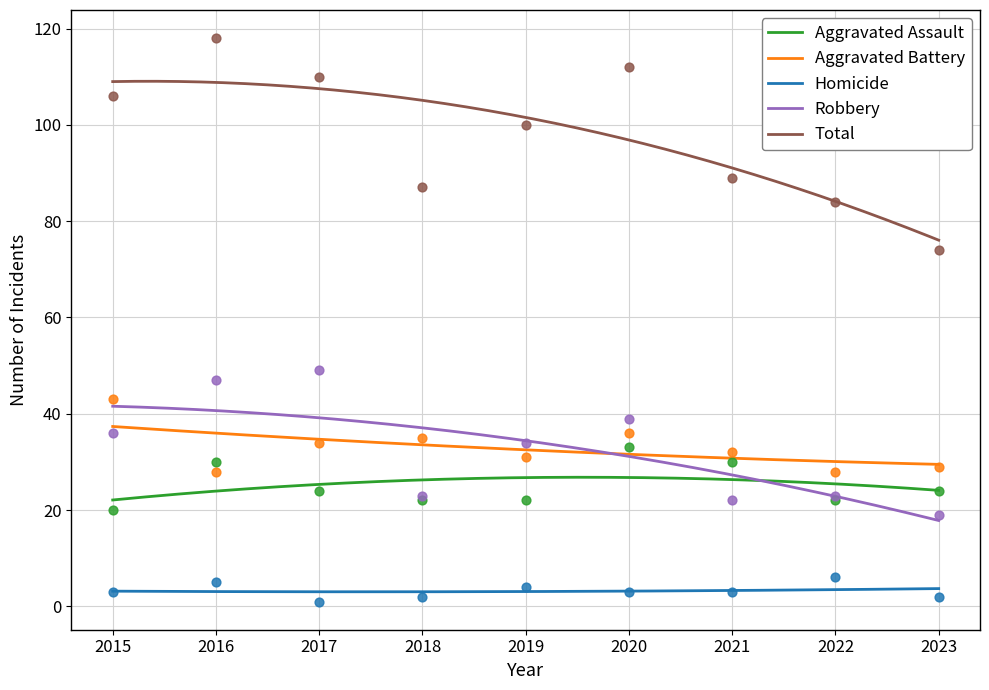

Which series contains the lowest Y value?

Homicide